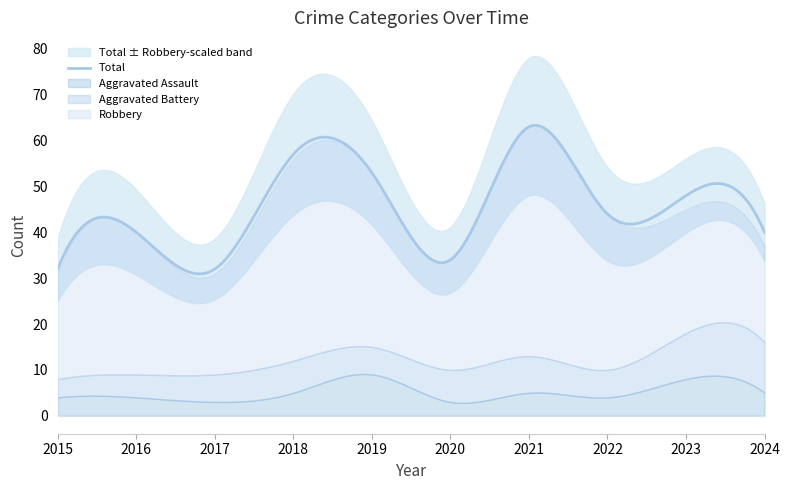

How many interior local peaks does the Total series have?

4